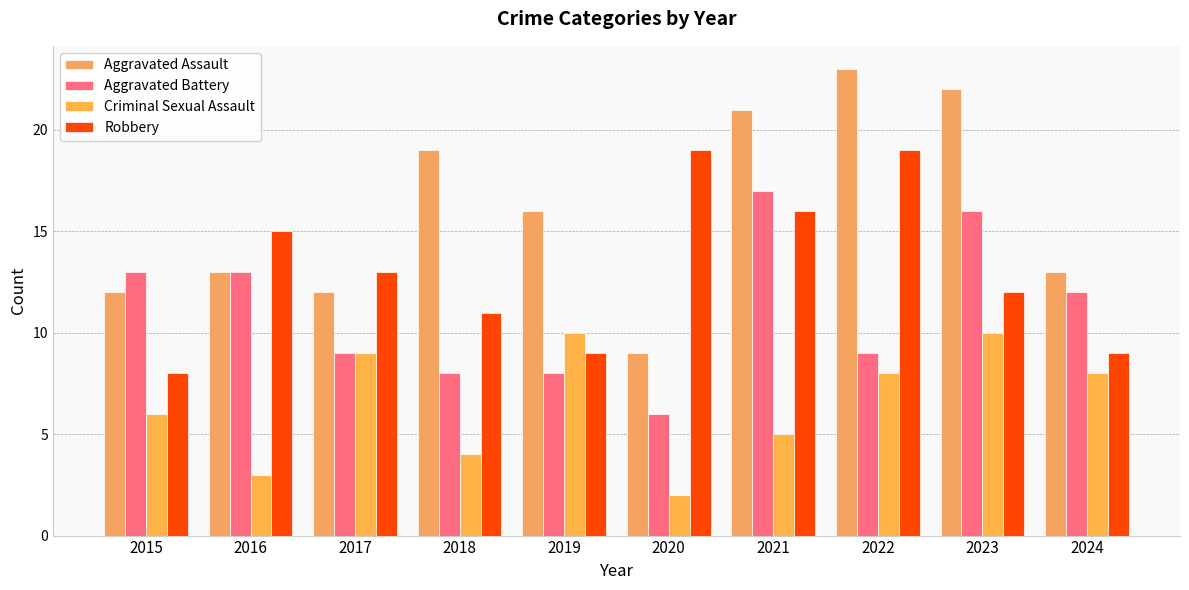

What is the value of the Aggravated Battery bar at the 5th from the left?

8